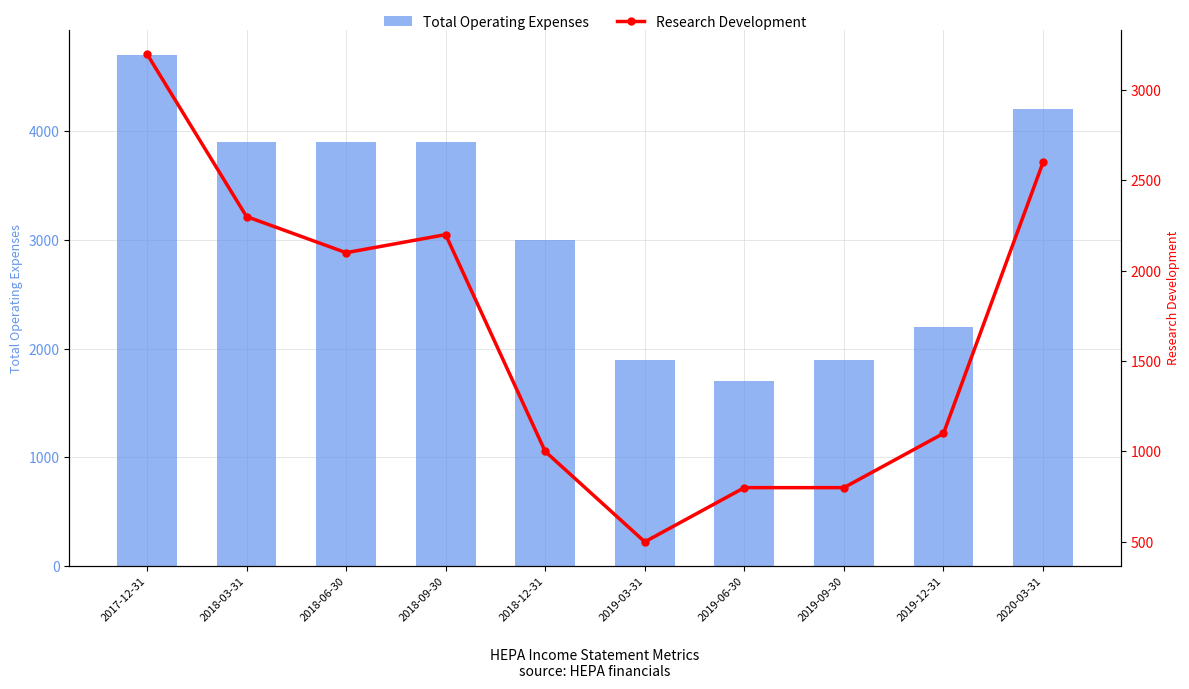

List the labels in order of Total Operating Expenses value, smallest first.

2019-06-30, 2019-03-31, 2019-09-30, 2019-12-31, 2018-12-31, 2018-03-31, 2018-06-30, 2018-09-30, 2020-03-31, 2017-12-31